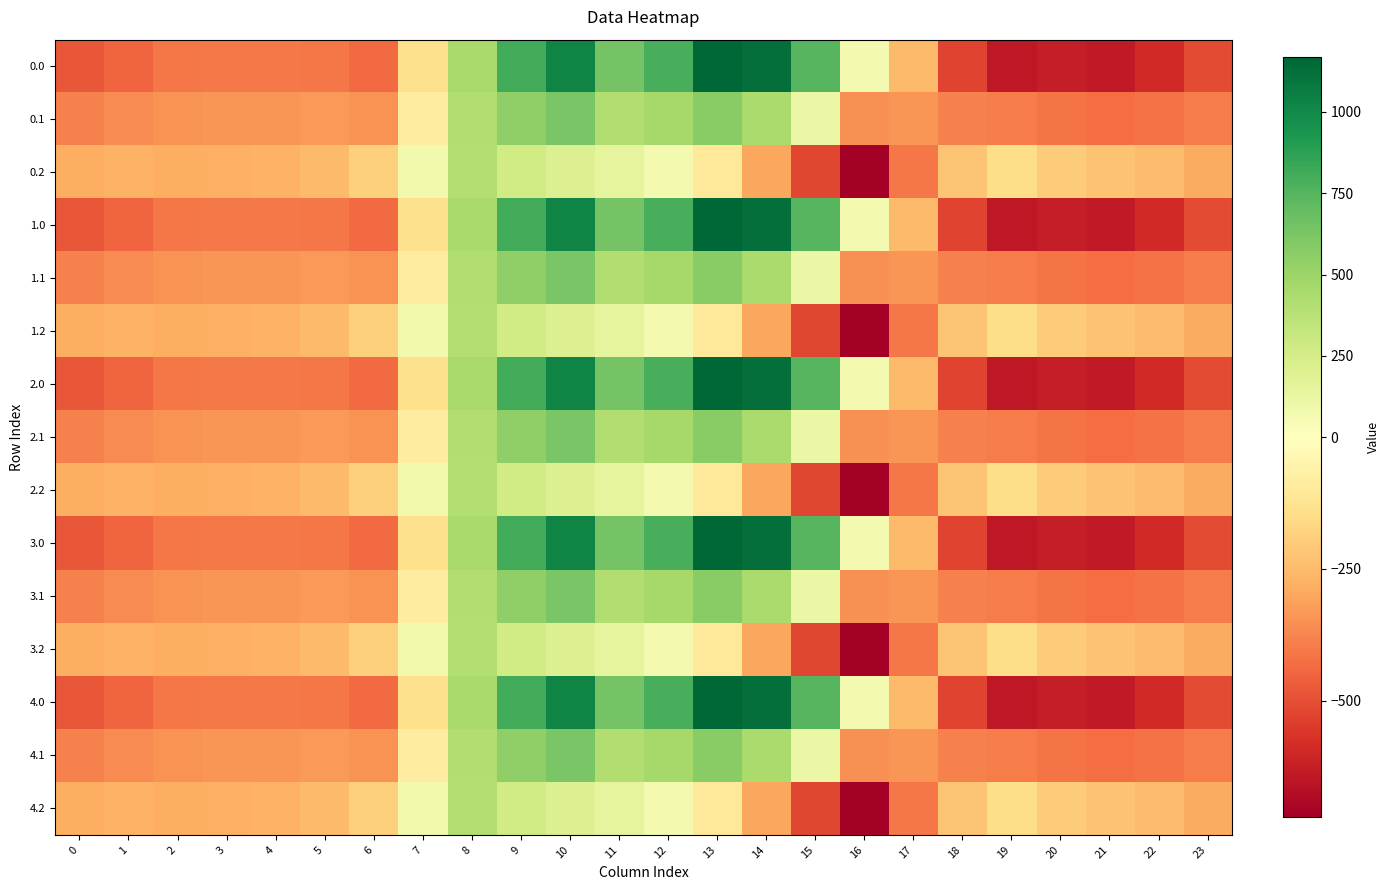

Which has a higher value, 23 or 14?

14